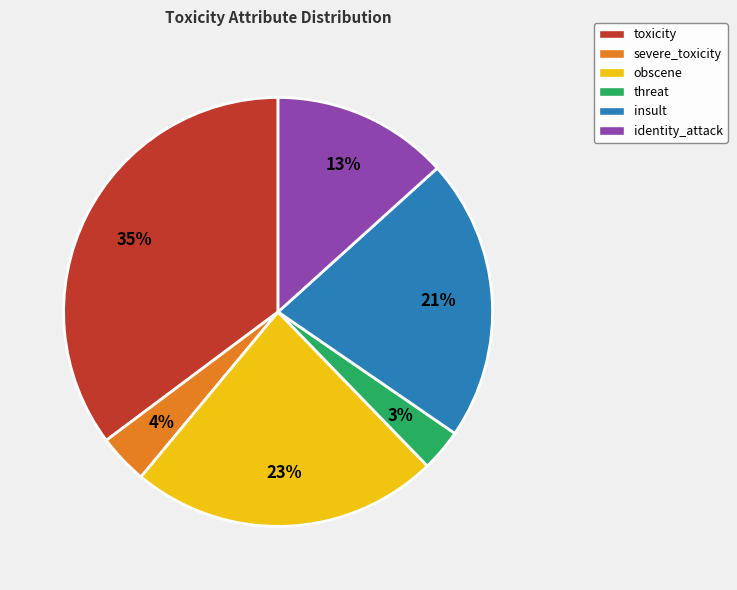

What is the largest slice in the pie chart?

toxicity